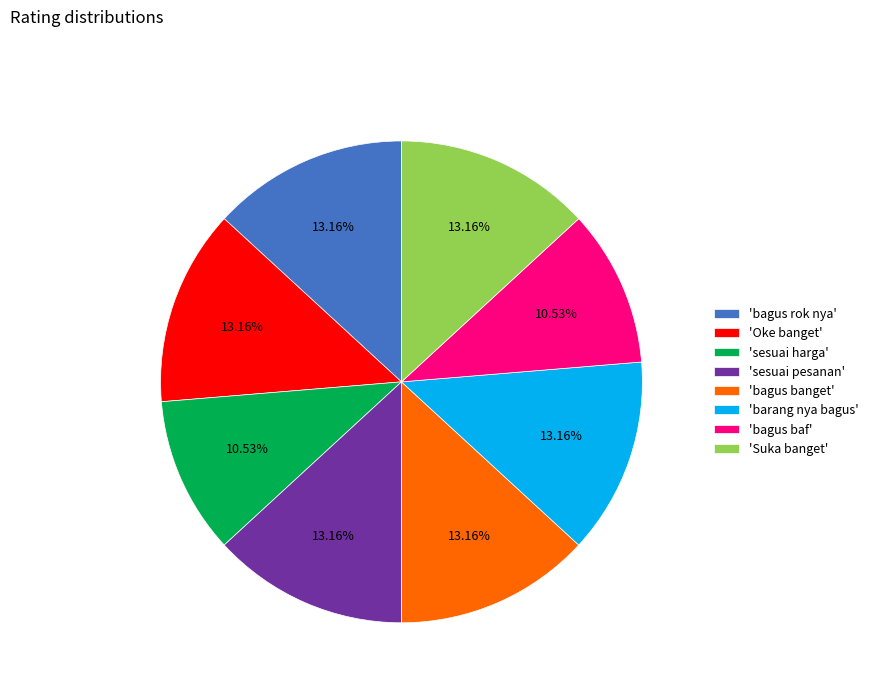

Between 'barang nya bagus' and 'sesuai harga', which is larger?

'barang nya bagus'